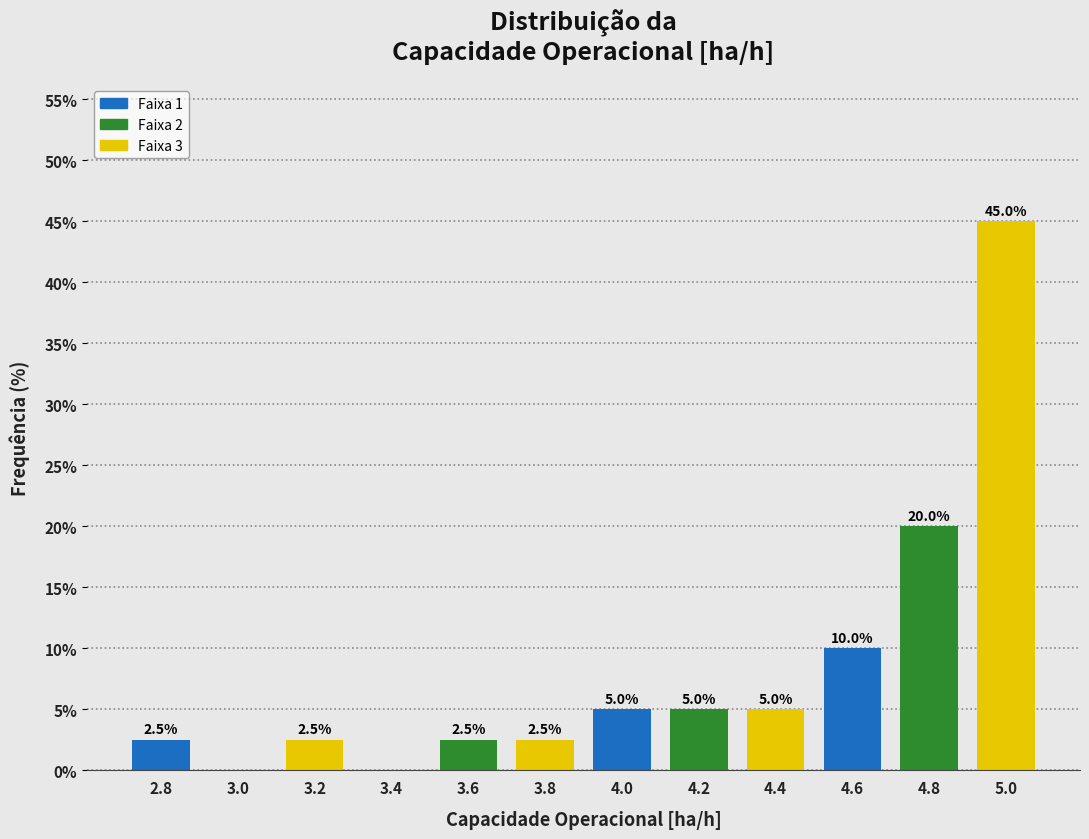

Reading right to left, transcribe all the data shown in this chart.

5.0=45.0	4.8=20.0	4.6=10.0	4.4=5.0	4.2=5.0	4.0=5.0	3.8=2.5	3.6=2.5	3.4=0.0	3.2=2.5	3.0=0.0	2.8=2.5